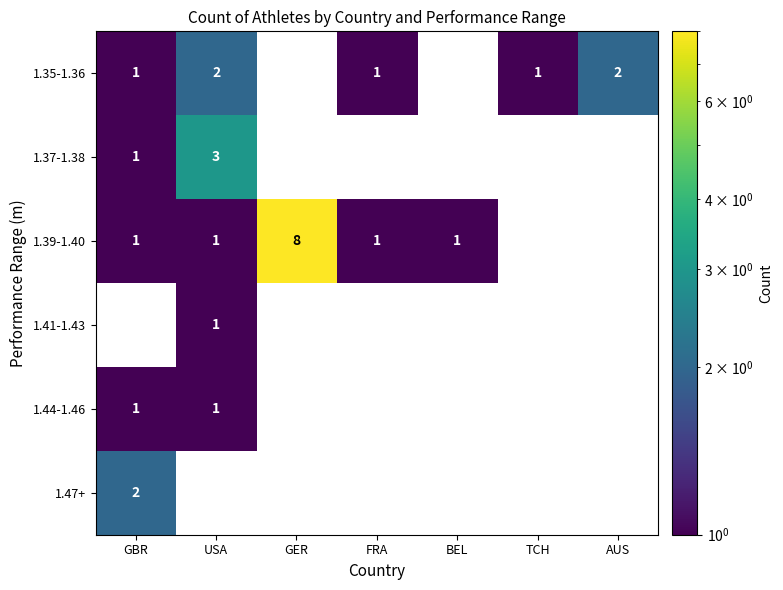

Which series has the largest total across all categories?

1.39-1.40